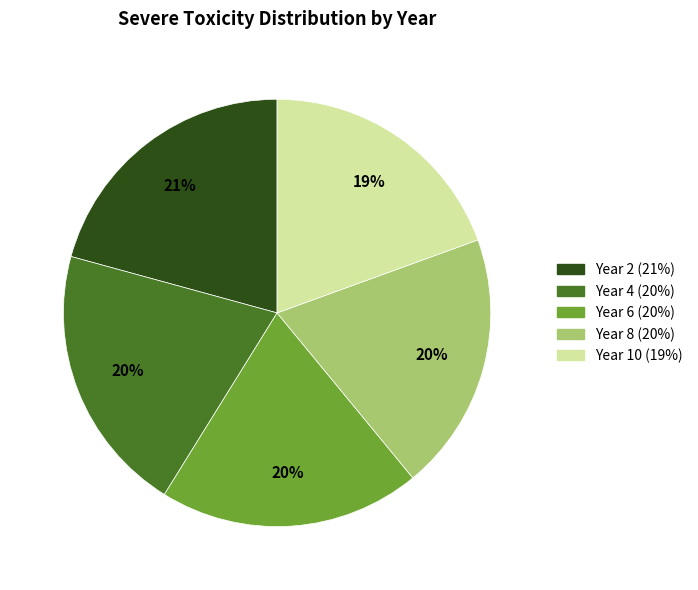

To the nearest percent, what percentage of the pie is Year 10?

19%